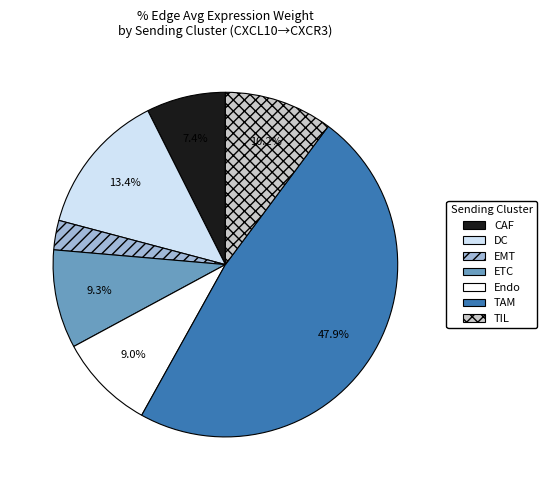

What is the largest slice in the pie chart?

TAM